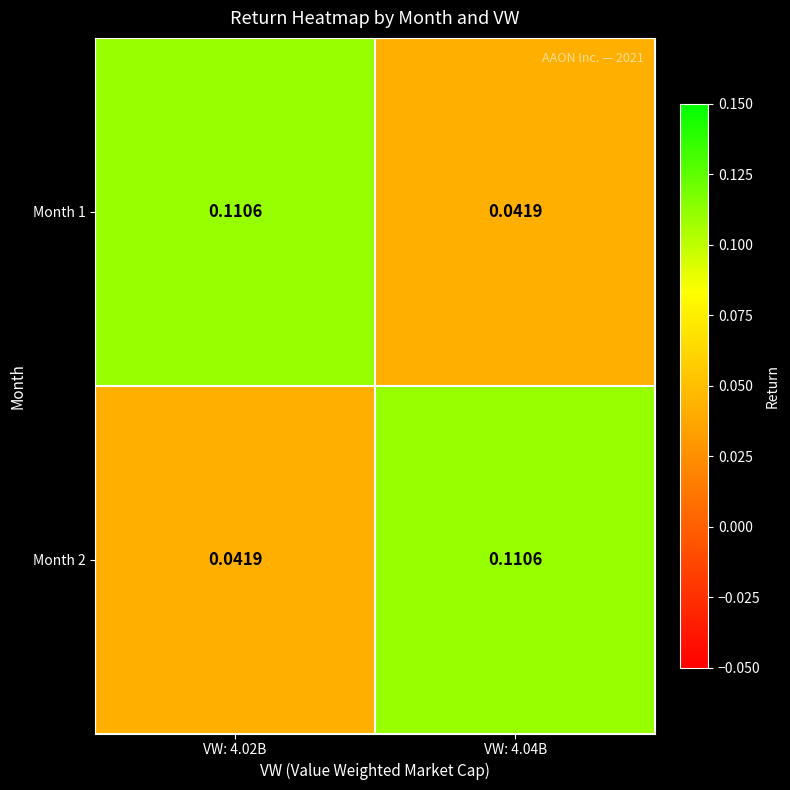

List the series in order of their peak value, highest first.

Month 1, Month 2